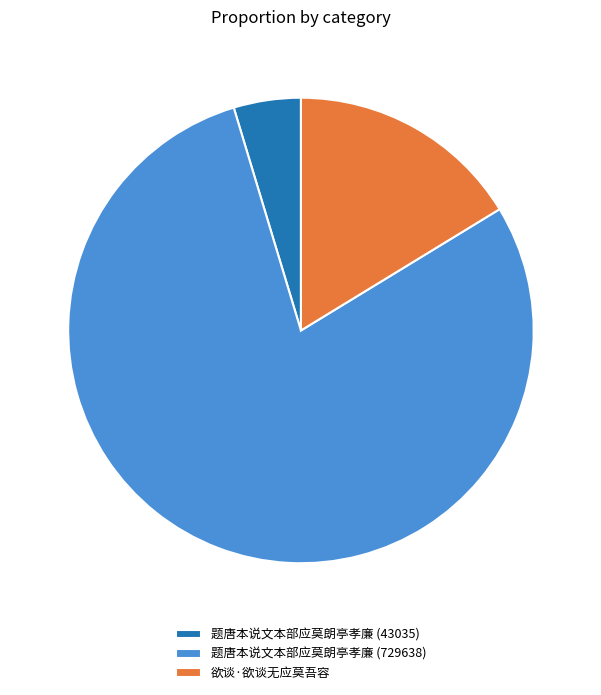

Rank the categories by value from highest to lowest.

题唐本说文本部应莫朗亭孝廉 (729638), 欲谈·欲谈无应莫吾容, 题唐本说文本部应莫朗亭孝廉 (43035)